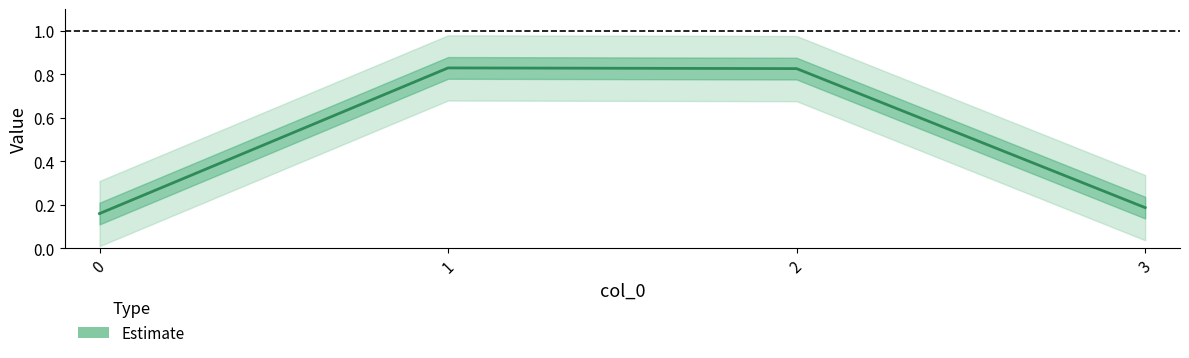

The value at 1 is 1.3. True or false?

False